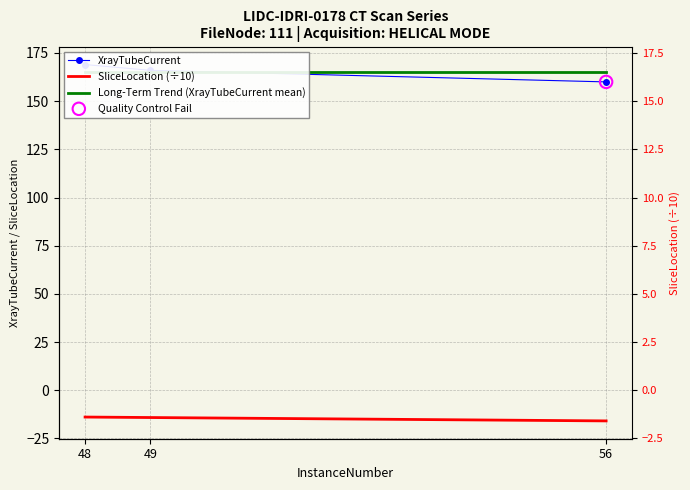

Which series reaches the maximum Y coordinate?

XrayTubeCurrent